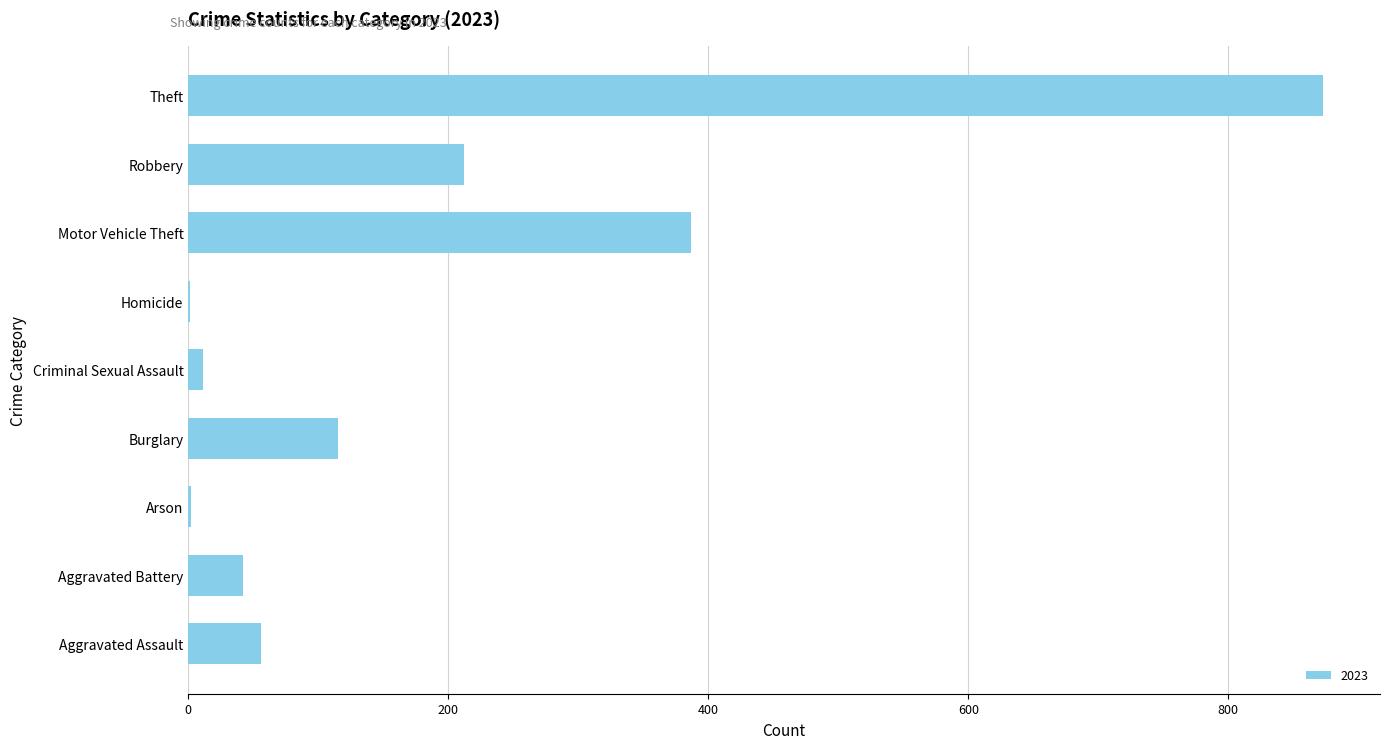

Are the bars grouped side by side (vs. stacked)?

No